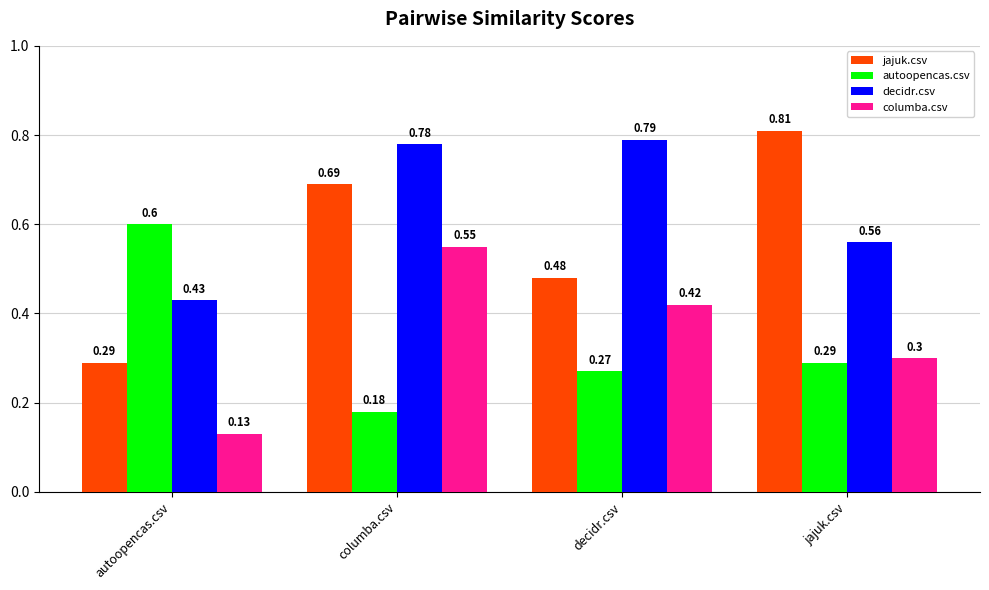

Is it true that decidr.csv equals 0.4 at columba.csv?

False